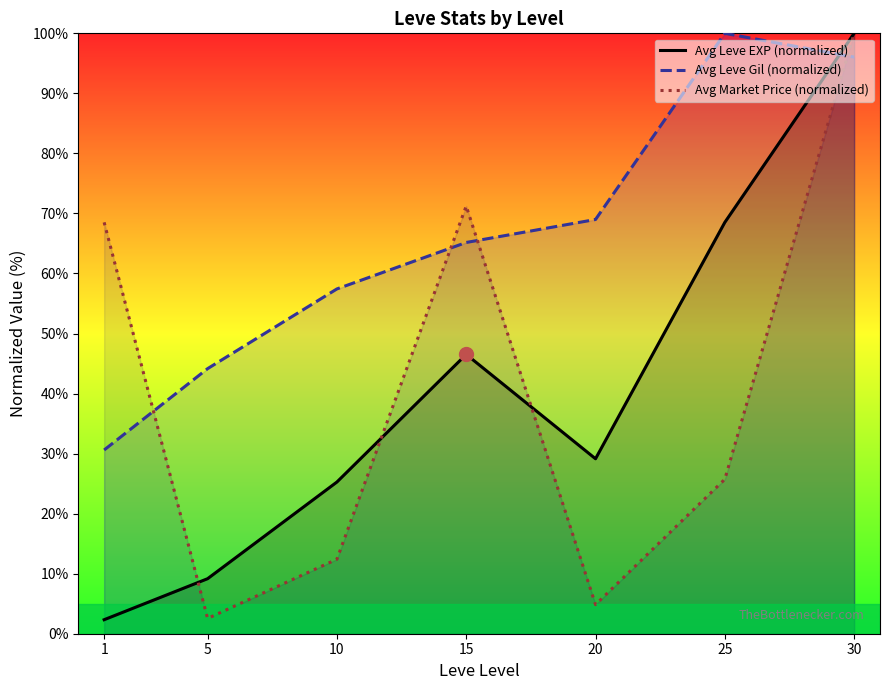

What is the difference between the Avg Market Price (normalized) values at 1 and 30?

31.5